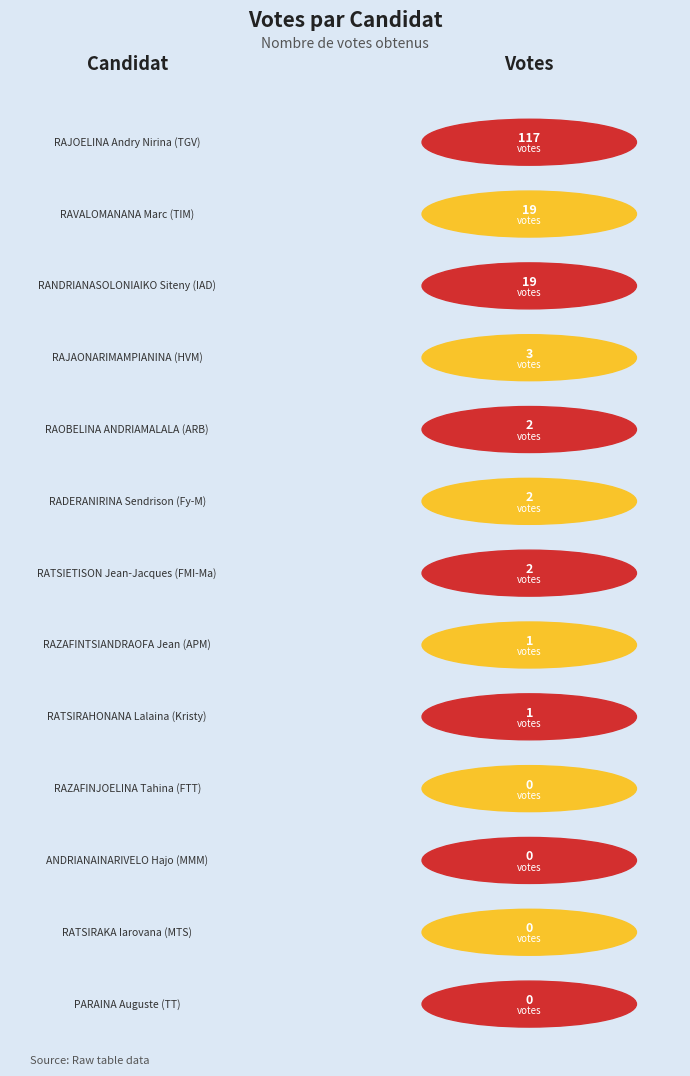

List the labels in order of value, smallest first.

RAZAFINJOELINA Tahina (FTT), ANDRIANAINARIVELO Hajo (MMM), RATSIRAKA Iarovana (MTS), PARAINA Auguste (TT), RAZAFINTSIANDRAOFA Jean (APM), RATSIRAHONANA Lalaina (Kristy), RAOBELINA ANDRIAMALALA (ARB), RADERANIRINA Sendrison (Fy-M), RATSIETISON Jean-Jacques (FMI-Ma), RAJAONARIMAMPIANINA (HVM), RAVALOMANANA Marc (TIM), RANDRIANASOLONIAIKO Siteny (IAD), RAJOELINA Andry Nirina (TGV)